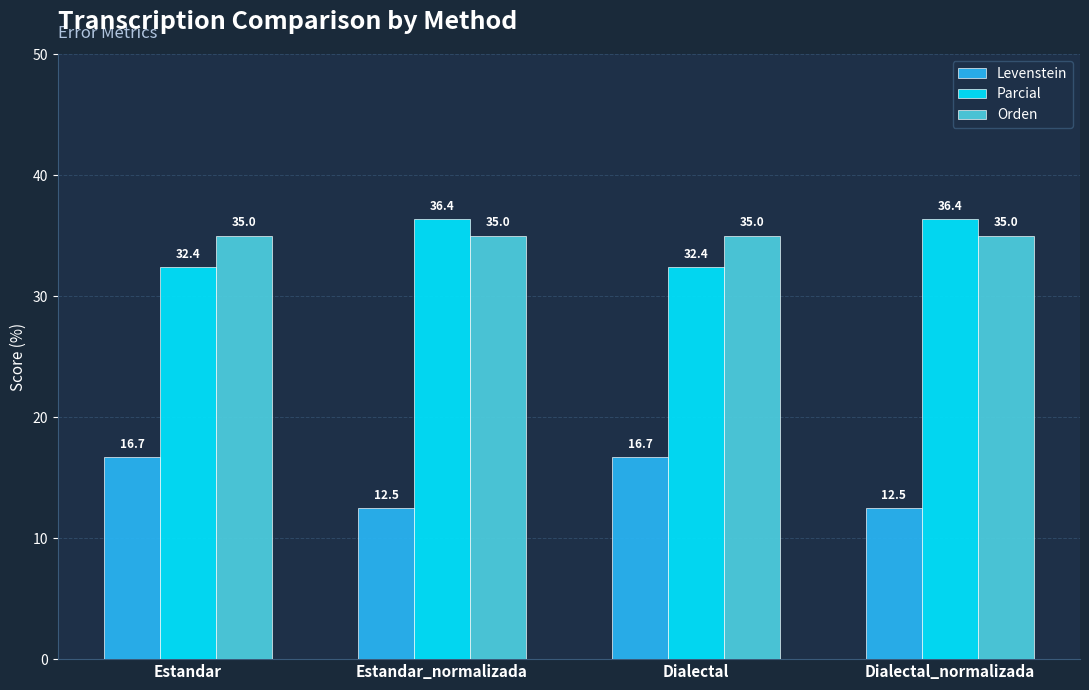

Reading left to right, extract all data points from this chart.

Levenstein: Estandar=16.7	Estandar_normalizada=12.5	Dialectal=16.7	Dialectal_normalizada=12.5
Parcial: Estandar=32.4	Estandar_normalizada=36.4	Dialectal=32.4	Dialectal_normalizada=36.4
Orden: Estandar=35.0	Estandar_normalizada=35.0	Dialectal=35.0	Dialectal_normalizada=35.0